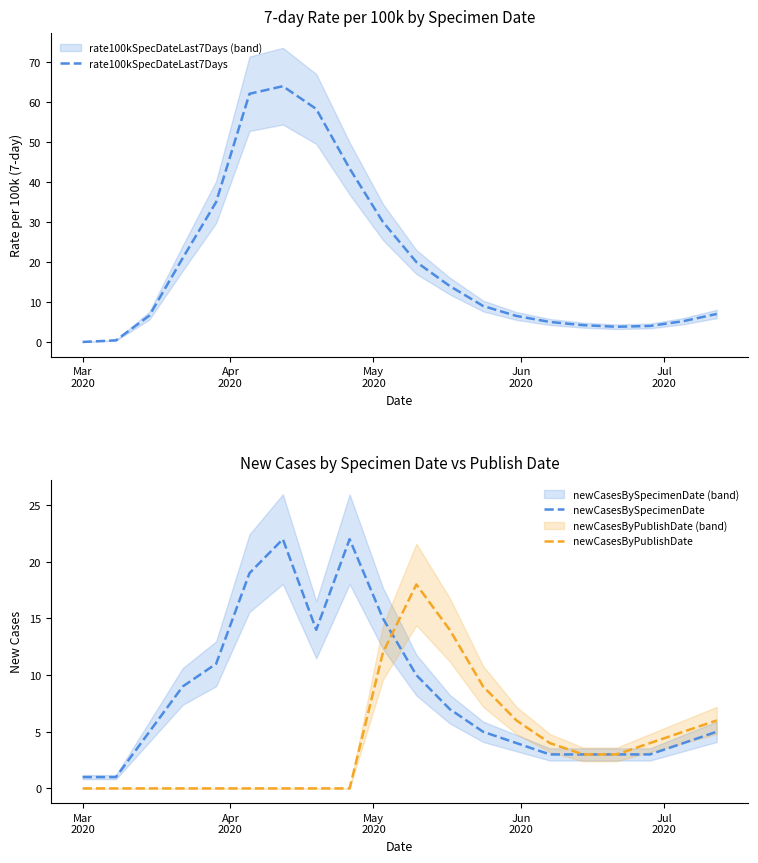

Reading right to left, list all the values displayed in this chart.

rate100kSpecDateLast7Days: 7.0	5.2	4.0	3.8	4.2	5.0	6.5	9.0	14.0	20.0	30.0	43.4	58.3	64.0	62.1	35.0	21.0	6.6	0.4	0.0
newCasesBySpecimenDate: 5.0	4.0	3.0	3.0	3.0	3.0	4.0	5.0	7.0	10.0	15.0	22.0	14.0	22.0	19.0	11.0	9.0	5.0	1.0	1.0
newCasesByPublishDate: 6.0	5.0	4.0	3.0	3.0	4.0	6.0	9.0	14.0	18.0	12.0	0.0	0.0	0.0	0.0	0.0	0.0	0.0	0.0	0.0